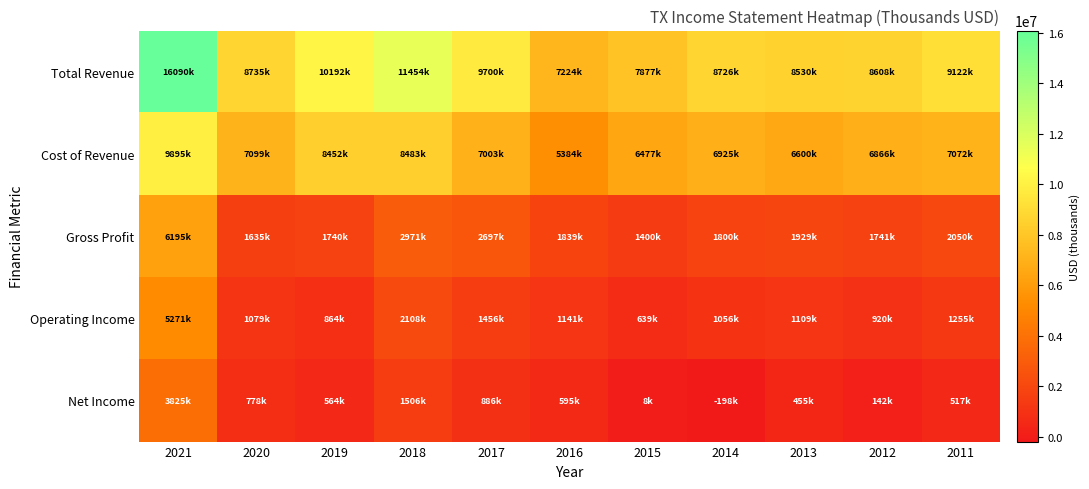

Rank the series at 2020 from highest to lowest value.

Total Revenue, Cost of Revenue, Gross Profit, Operating Income, Net Income